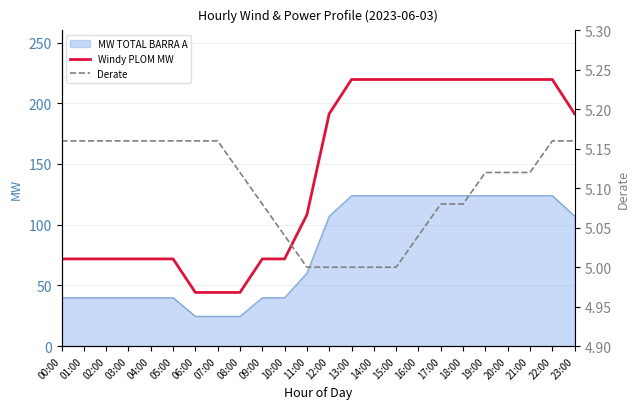

Is the value of MW TOTAL BARRA A at 12:00 greater than the value of Windy PLOM MW at 08:00?

Yes